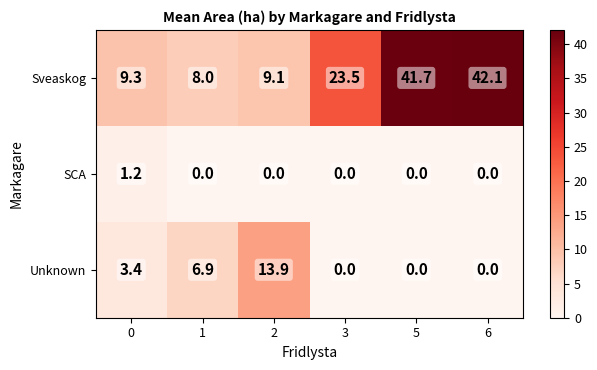

What is the sum of all SCA values?

1.2